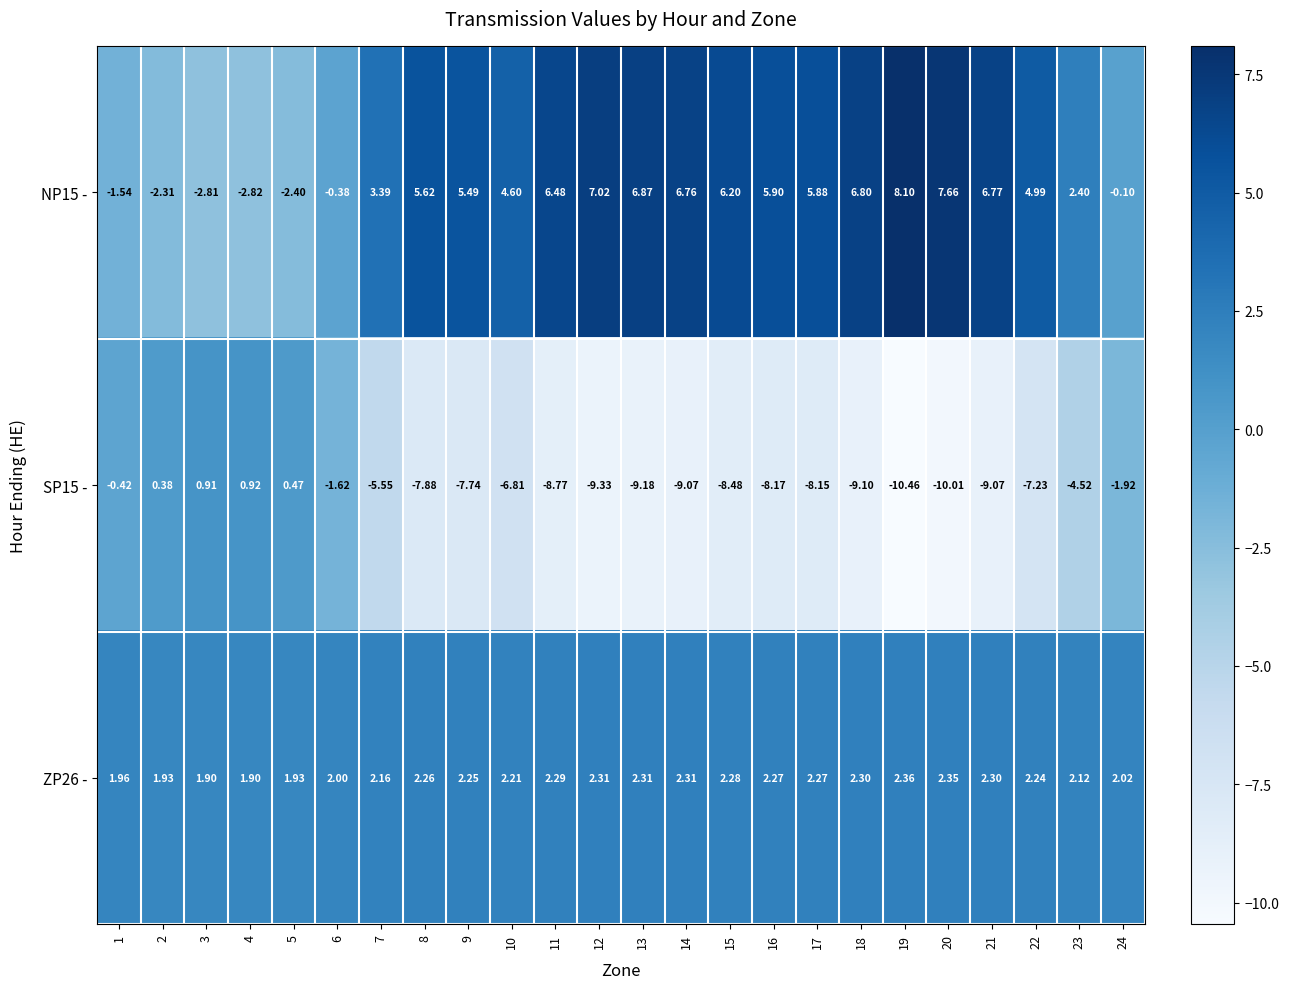

Is the value of ZP26 - at 2 greater than the value of NP15 - at 18?

No